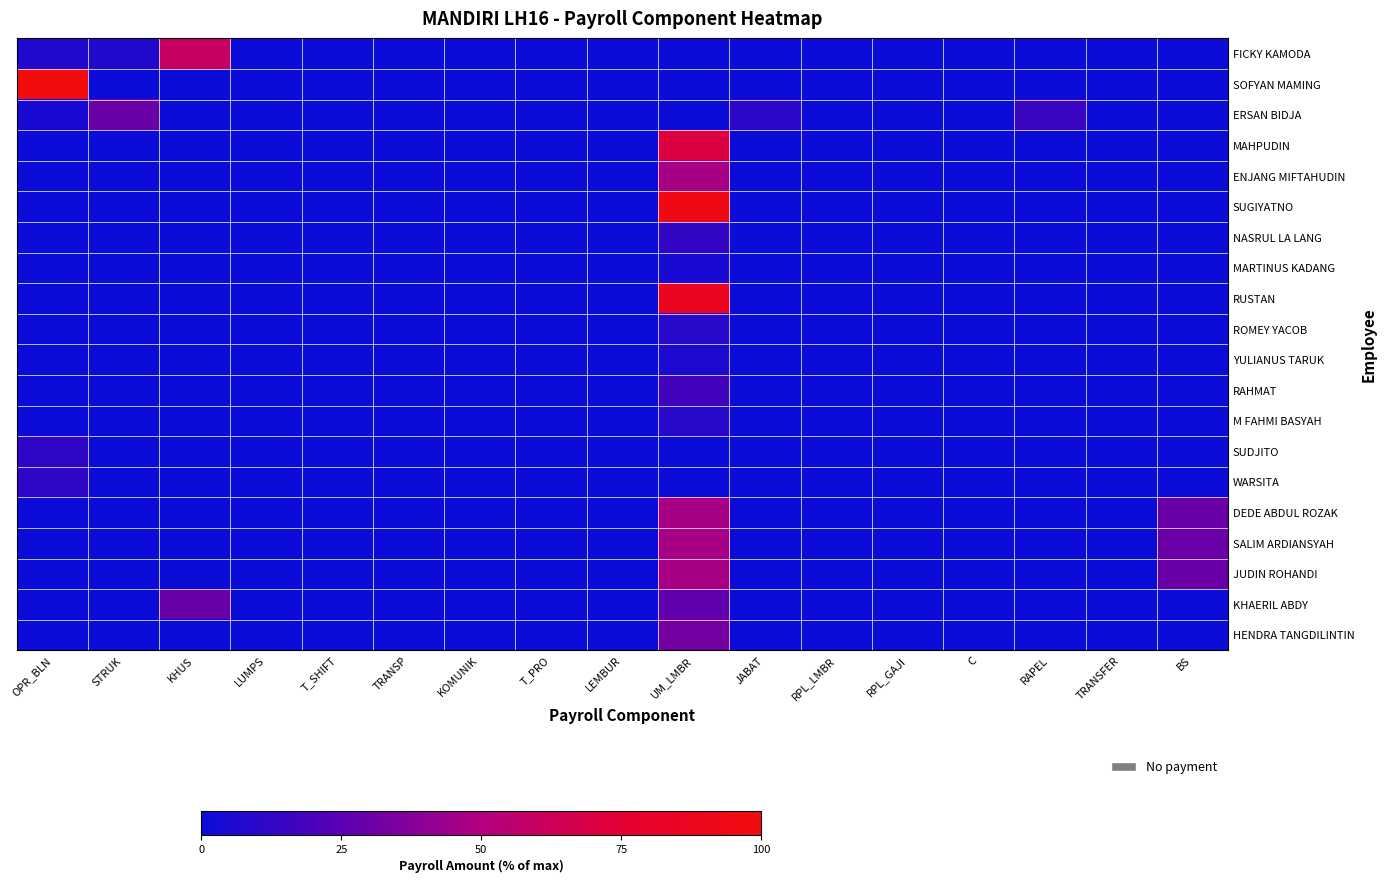

Reading right to left, list all the values displayed in this chart.

FICKY KAMODA: BS=0.0	TRANSFER=0.0	RAPEL=0.0	C=0.0	RPL_GAJI=0.0	RPL_LMBR=0.0	JABAT=0.0	UM_LMBR=0.0	LEMBUR=0.0	T_PRO=0.0	KOMUNIK=0.0	TRANSP=0.0	T_SHIFT=0.0	LUMPS=0.0	KHUS=60.0	STRUK=7.0	OPR_BLN=7.0
SOFYAN MAMING: BS=0.0	TRANSFER=0.0	RAPEL=0.0	C=0.0	RPL_GAJI=0.0	RPL_LMBR=0.0	JABAT=0.0	UM_LMBR=0.0	LEMBUR=0.0	T_PRO=0.0	KOMUNIK=0.0	TRANSP=0.0	T_SHIFT=0.0	LUMPS=0.0	KHUS=0.0	STRUK=0.0	OPR_BLN=100.0
ERSAN BIDJA: BS=0.0	TRANSFER=0.0	RAPEL=15.0	C=0.0	RPL_GAJI=0.0	RPL_LMBR=0.0	JABAT=10.0	UM_LMBR=0.0	LEMBUR=0.0	T_PRO=0.0	KOMUNIK=0.0	TRANSP=0.0	T_SHIFT=0.0	LUMPS=0.0	KHUS=0.0	STRUK=30.0	OPR_BLN=4.0
MAHPUDIN: BS=0.0	TRANSFER=0.0	RAPEL=0.0	C=0.0	RPL_GAJI=0.0	RPL_LMBR=0.0	JABAT=0.0	UM_LMBR=69.6	LEMBUR=0.0	T_PRO=0.0	KOMUNIK=0.0	TRANSP=0.0	T_SHIFT=0.0	LUMPS=0.0	KHUS=0.0	STRUK=0.0	OPR_BLN=0.0
ENJANG MIFTAHUDIN: BS=0.0	TRANSFER=0.0	RAPEL=0.0	C=0.0	RPL_GAJI=0.0	RPL_LMBR=0.0	JABAT=0.0	UM_LMBR=47.2	LEMBUR=0.0	T_PRO=0.0	KOMUNIK=0.0	TRANSP=0.0	T_SHIFT=0.0	LUMPS=0.0	KHUS=0.0	STRUK=0.0	OPR_BLN=0.0
SUGIYATNO: BS=0.0	TRANSFER=0.0	RAPEL=0.0	C=0.0	RPL_GAJI=0.0	RPL_LMBR=0.0	JABAT=0.0	UM_LMBR=94.3	LEMBUR=0.0	T_PRO=0.0	KOMUNIK=0.0	TRANSP=0.0	T_SHIFT=0.0	LUMPS=0.0	KHUS=0.0	STRUK=0.0	OPR_BLN=0.0
NASRUL LA LANG: BS=0.0	TRANSFER=0.0	RAPEL=0.0	C=0.0	RPL_GAJI=0.0	RPL_LMBR=0.0	JABAT=0.0	UM_LMBR=12.8	LEMBUR=0.0	T_PRO=0.0	KOMUNIK=0.0	TRANSP=0.0	T_SHIFT=0.0	LUMPS=0.0	KHUS=0.0	STRUK=0.0	OPR_BLN=0.0
MARTINUS KADANG: BS=0.0	TRANSFER=0.0	RAPEL=0.0	C=0.0	RPL_GAJI=0.0	RPL_LMBR=0.0	JABAT=0.0	UM_LMBR=4.0	LEMBUR=0.0	T_PRO=0.0	KOMUNIK=0.0	TRANSP=0.0	T_SHIFT=0.0	LUMPS=0.0	KHUS=0.0	STRUK=0.0	OPR_BLN=0.0
RUSTAN: BS=0.0	TRANSFER=0.0	RAPEL=0.0	C=0.0	RPL_GAJI=0.0	RPL_LMBR=0.0	JABAT=0.0	UM_LMBR=86.6	LEMBUR=0.0	T_PRO=0.0	KOMUNIK=0.0	TRANSP=0.0	T_SHIFT=0.0	LUMPS=0.0	KHUS=0.0	STRUK=0.0	OPR_BLN=0.0
ROMEY YACOB: BS=0.0	TRANSFER=0.0	RAPEL=0.0	C=0.0	RPL_GAJI=0.0	RPL_LMBR=0.0	JABAT=0.0	UM_LMBR=9.1	LEMBUR=0.0	T_PRO=0.0	KOMUNIK=0.0	TRANSP=0.0	T_SHIFT=0.0	LUMPS=0.0	KHUS=0.0	STRUK=0.0	OPR_BLN=0.0
YULIANUS TARUK: BS=0.0	TRANSFER=0.0	RAPEL=0.0	C=0.0	RPL_GAJI=0.0	RPL_LMBR=0.0	JABAT=0.0	UM_LMBR=5.2	LEMBUR=0.0	T_PRO=0.0	KOMUNIK=0.0	TRANSP=0.0	T_SHIFT=0.0	LUMPS=0.0	KHUS=0.0	STRUK=0.0	OPR_BLN=0.0
RAHMAT: BS=0.0	TRANSFER=0.0	RAPEL=0.0	C=0.0	RPL_GAJI=0.0	RPL_LMBR=0.0	JABAT=0.0	UM_LMBR=17.7	LEMBUR=0.0	T_PRO=0.0	KOMUNIK=0.0	TRANSP=0.0	T_SHIFT=0.0	LUMPS=0.0	KHUS=0.0	STRUK=0.0	OPR_BLN=0.0
M FAHMI BASYAH: BS=0.0	TRANSFER=0.0	RAPEL=0.0	C=0.0	RPL_GAJI=0.0	RPL_LMBR=0.0	JABAT=0.0	UM_LMBR=9.3	LEMBUR=0.0	T_PRO=0.0	KOMUNIK=0.0	TRANSP=0.0	T_SHIFT=0.0	LUMPS=0.0	KHUS=0.0	STRUK=0.0	OPR_BLN=0.0
SUDJITO: BS=0.0	TRANSFER=0.0	RAPEL=0.0	C=0.0	RPL_GAJI=0.0	RPL_LMBR=0.0	JABAT=0.0	UM_LMBR=0.0	LEMBUR=0.0	T_PRO=0.0	KOMUNIK=0.0	TRANSP=0.0	T_SHIFT=0.0	LUMPS=0.0	KHUS=0.0	STRUK=0.0	OPR_BLN=12.0
WARSITA: BS=0.0	TRANSFER=0.0	RAPEL=0.0	C=0.0	RPL_GAJI=0.0	RPL_LMBR=0.0	JABAT=0.0	UM_LMBR=0.0	LEMBUR=0.0	T_PRO=0.0	KOMUNIK=0.0	TRANSP=0.0	T_SHIFT=0.0	LUMPS=0.0	KHUS=0.0	STRUK=0.0	OPR_BLN=12.0
DEDE ABDUL ROZAK: BS=30.0	TRANSFER=0.0	RAPEL=0.0	C=0.0	RPL_GAJI=0.0	RPL_LMBR=0.0	JABAT=0.0	UM_LMBR=47.2	LEMBUR=0.0	T_PRO=0.0	KOMUNIK=0.0	TRANSP=0.0	T_SHIFT=0.0	LUMPS=0.0	KHUS=0.0	STRUK=0.0	OPR_BLN=0.0
SALIM ARDIANSYAH: BS=30.0	TRANSFER=0.0	RAPEL=0.0	C=0.0	RPL_GAJI=0.0	RPL_LMBR=0.0	JABAT=0.0	UM_LMBR=47.2	LEMBUR=0.0	T_PRO=0.0	KOMUNIK=0.0	TRANSP=0.0	T_SHIFT=0.0	LUMPS=0.0	KHUS=0.0	STRUK=0.0	OPR_BLN=0.0
JUDIN ROHANDI: BS=30.0	TRANSFER=0.0	RAPEL=0.0	C=0.0	RPL_GAJI=0.0	RPL_LMBR=0.0	JABAT=0.0	UM_LMBR=47.2	LEMBUR=0.0	T_PRO=0.0	KOMUNIK=0.0	TRANSP=0.0	T_SHIFT=0.0	LUMPS=0.0	KHUS=0.0	STRUK=0.0	OPR_BLN=0.0
KHAERIL ABDY: BS=0.0	TRANSFER=0.0	RAPEL=0.0	C=0.0	RPL_GAJI=0.0	RPL_LMBR=0.0	JABAT=0.0	UM_LMBR=27.0	LEMBUR=0.0	T_PRO=0.0	KOMUNIK=0.0	TRANSP=0.0	T_SHIFT=0.0	LUMPS=0.0	KHUS=30.0	STRUK=0.0	OPR_BLN=0.0
HENDRA TANGDILINTIN: BS=0.0	TRANSFER=0.0	RAPEL=0.0	C=0.0	RPL_GAJI=0.0	RPL_LMBR=0.0	JABAT=0.0	UM_LMBR=33.0	LEMBUR=0.0	T_PRO=0.0	KOMUNIK=0.0	TRANSP=0.0	T_SHIFT=0.0	LUMPS=0.0	KHUS=0.0	STRUK=0.0	OPR_BLN=0.0